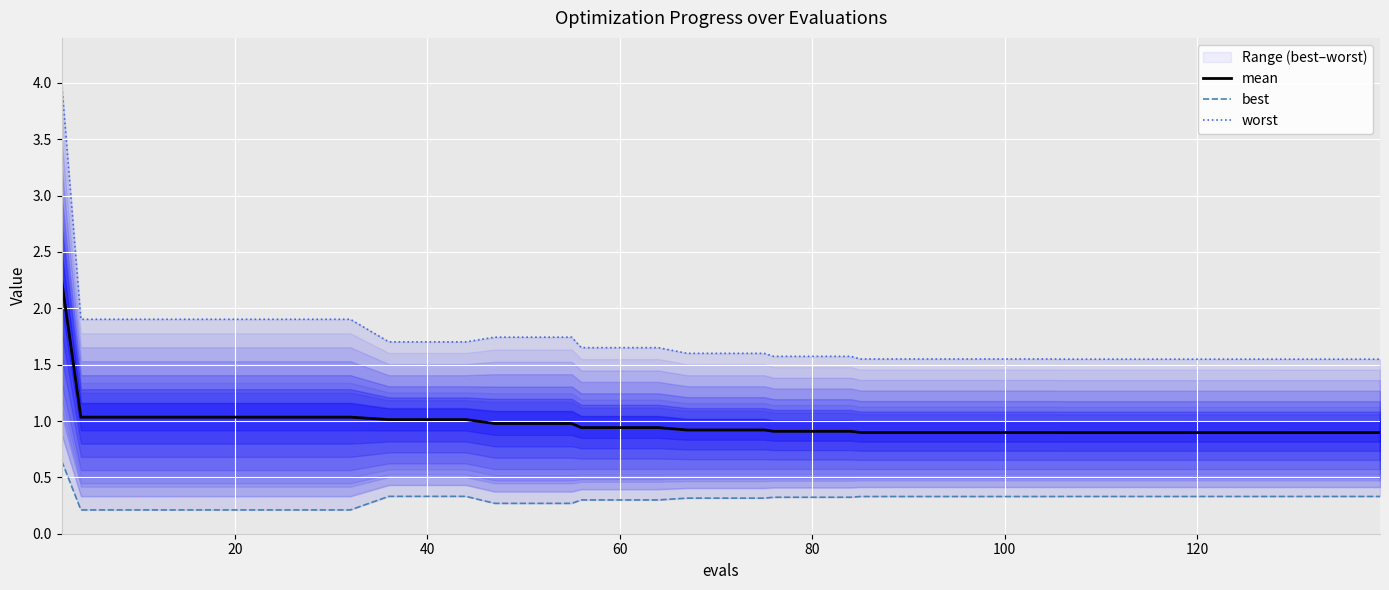

True or false: worst and mean intersect in this chart.

False